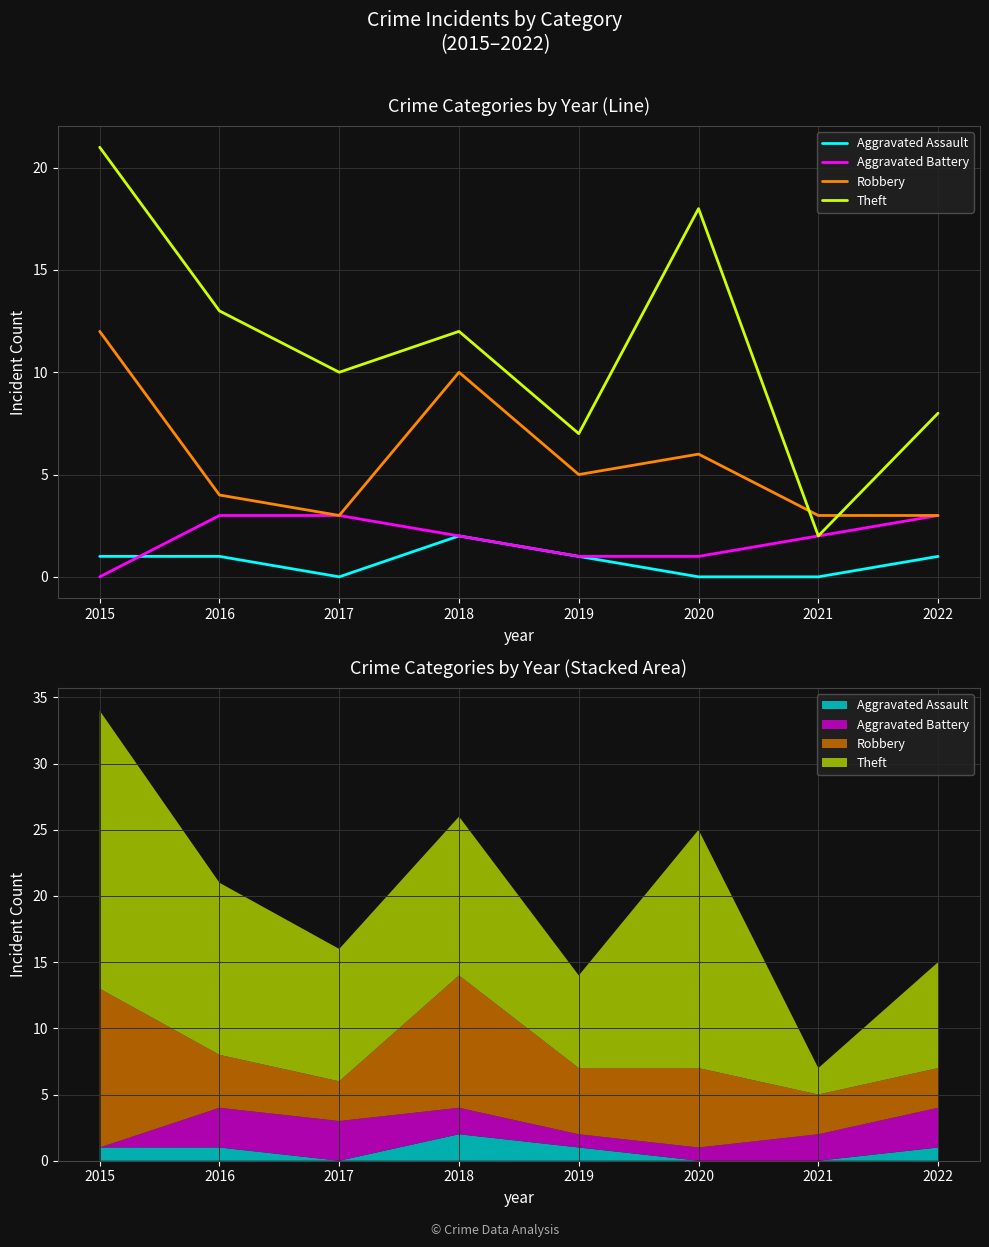

How many Aggravated Assault values are between 0 and 1?

7